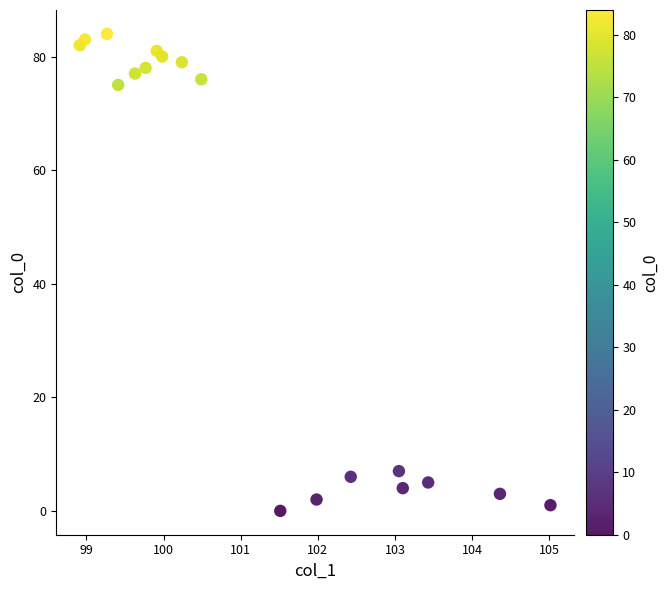

What is the range of Y values (max minus min)?

84